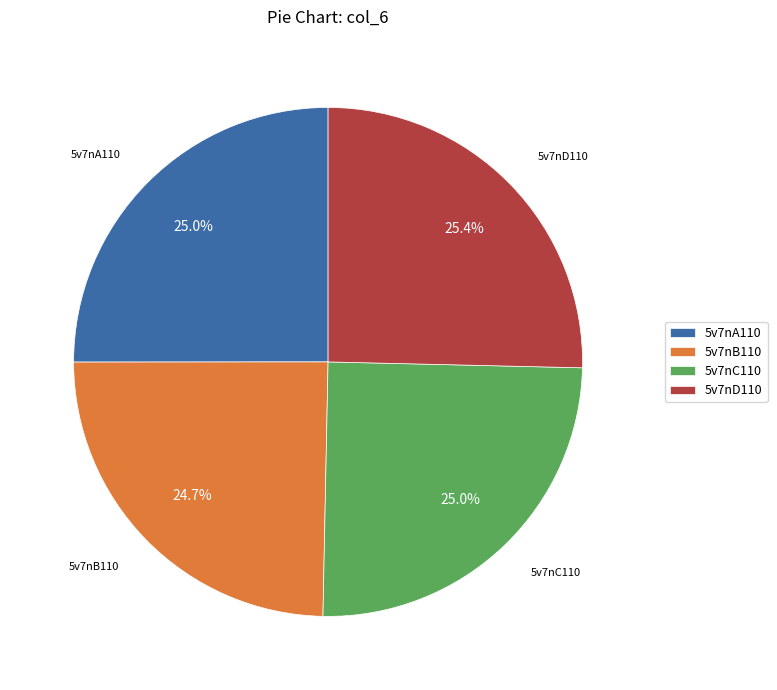

Approximately how many times larger is the value at 5v7nC110 compared to 5v7nD110?

1.0